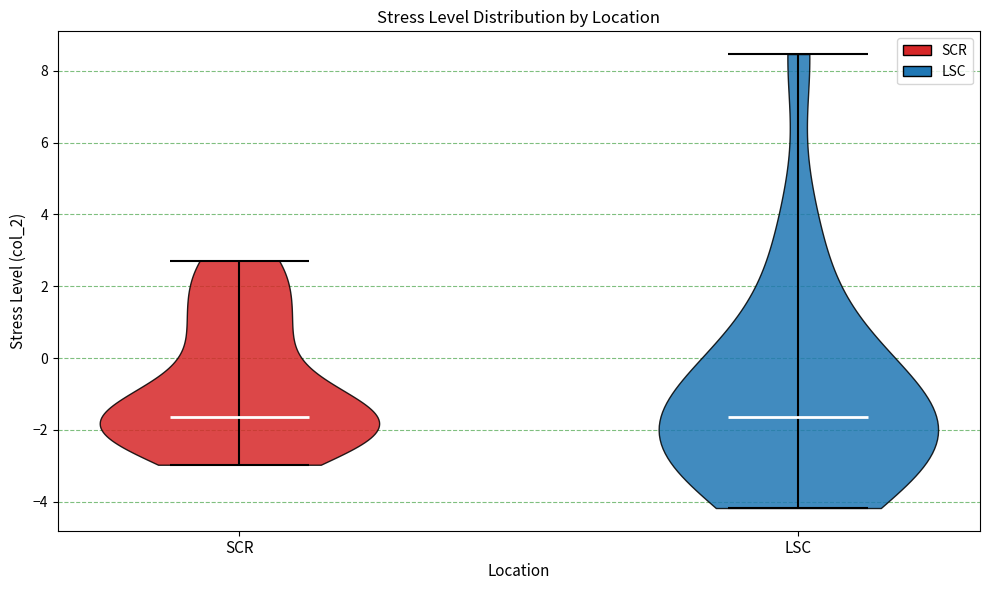

What is the highest point the violin for LSC reaches on the y-axis? The values are not printed on the chart, so give them approximately, as read against the axis.

8.4